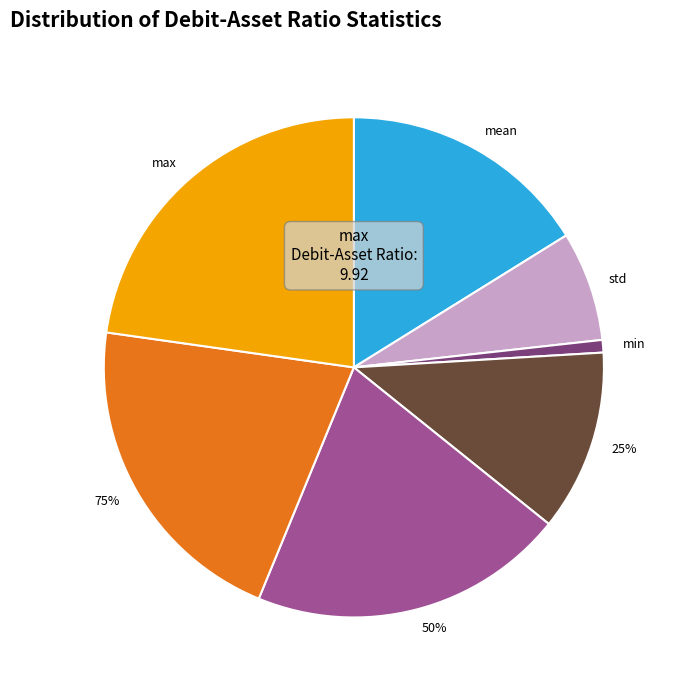

How much of the chart is everything except std?

92.9%